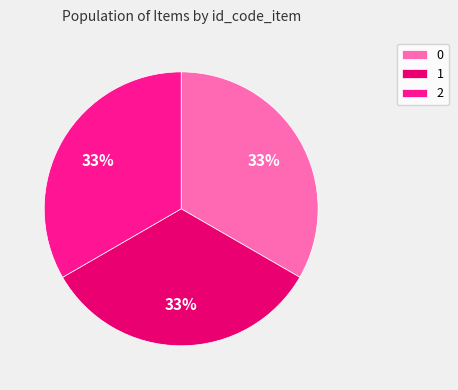

Count the number of slices in the pie.

3